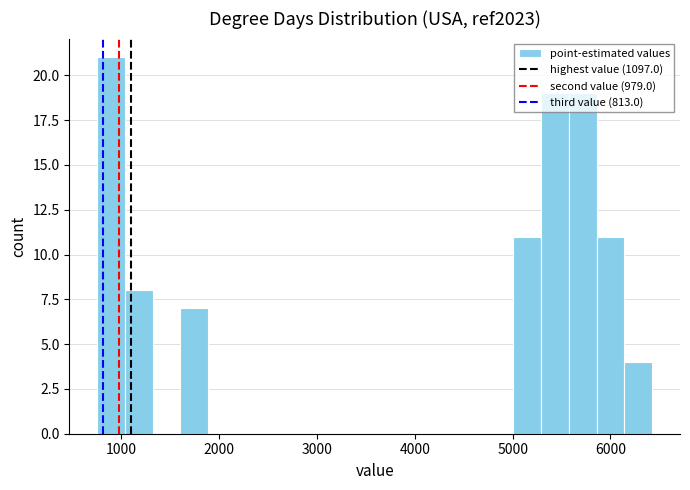

Read against the x-axis, roughly where is the centre of the tallest bar?

900